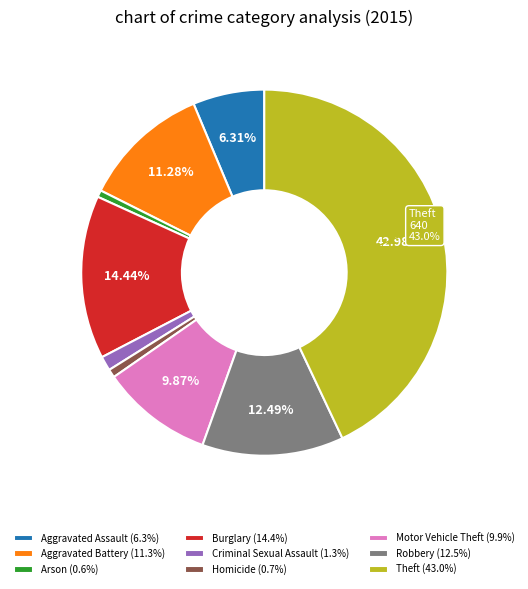

To the nearest percent, what percentage of the pie is Arson?

1%